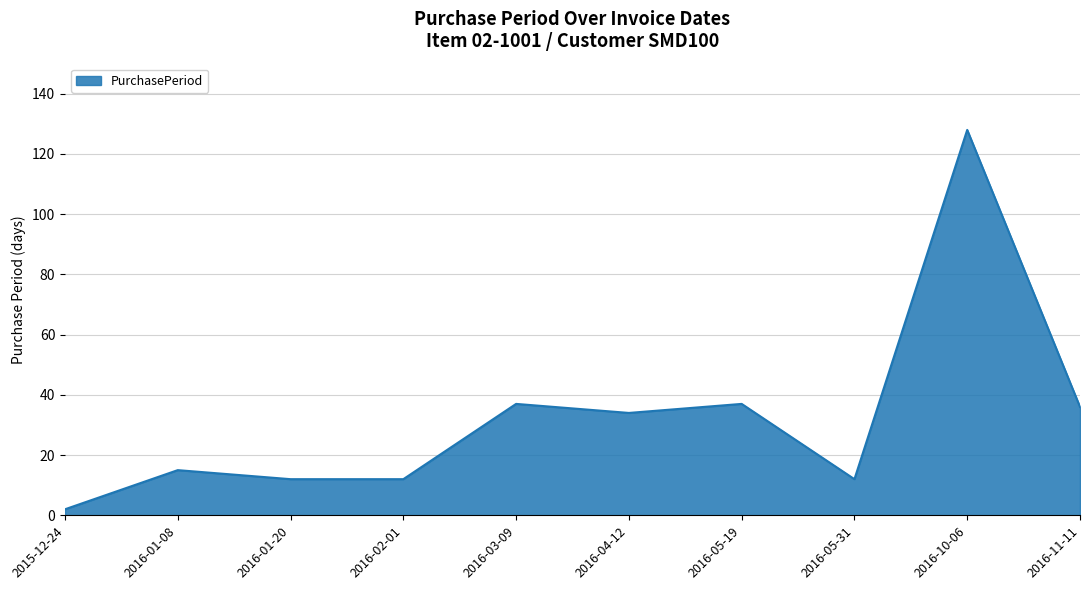

What is the ratio of the value at 2015-12-24 to the value at 2016-11-11?

0.1